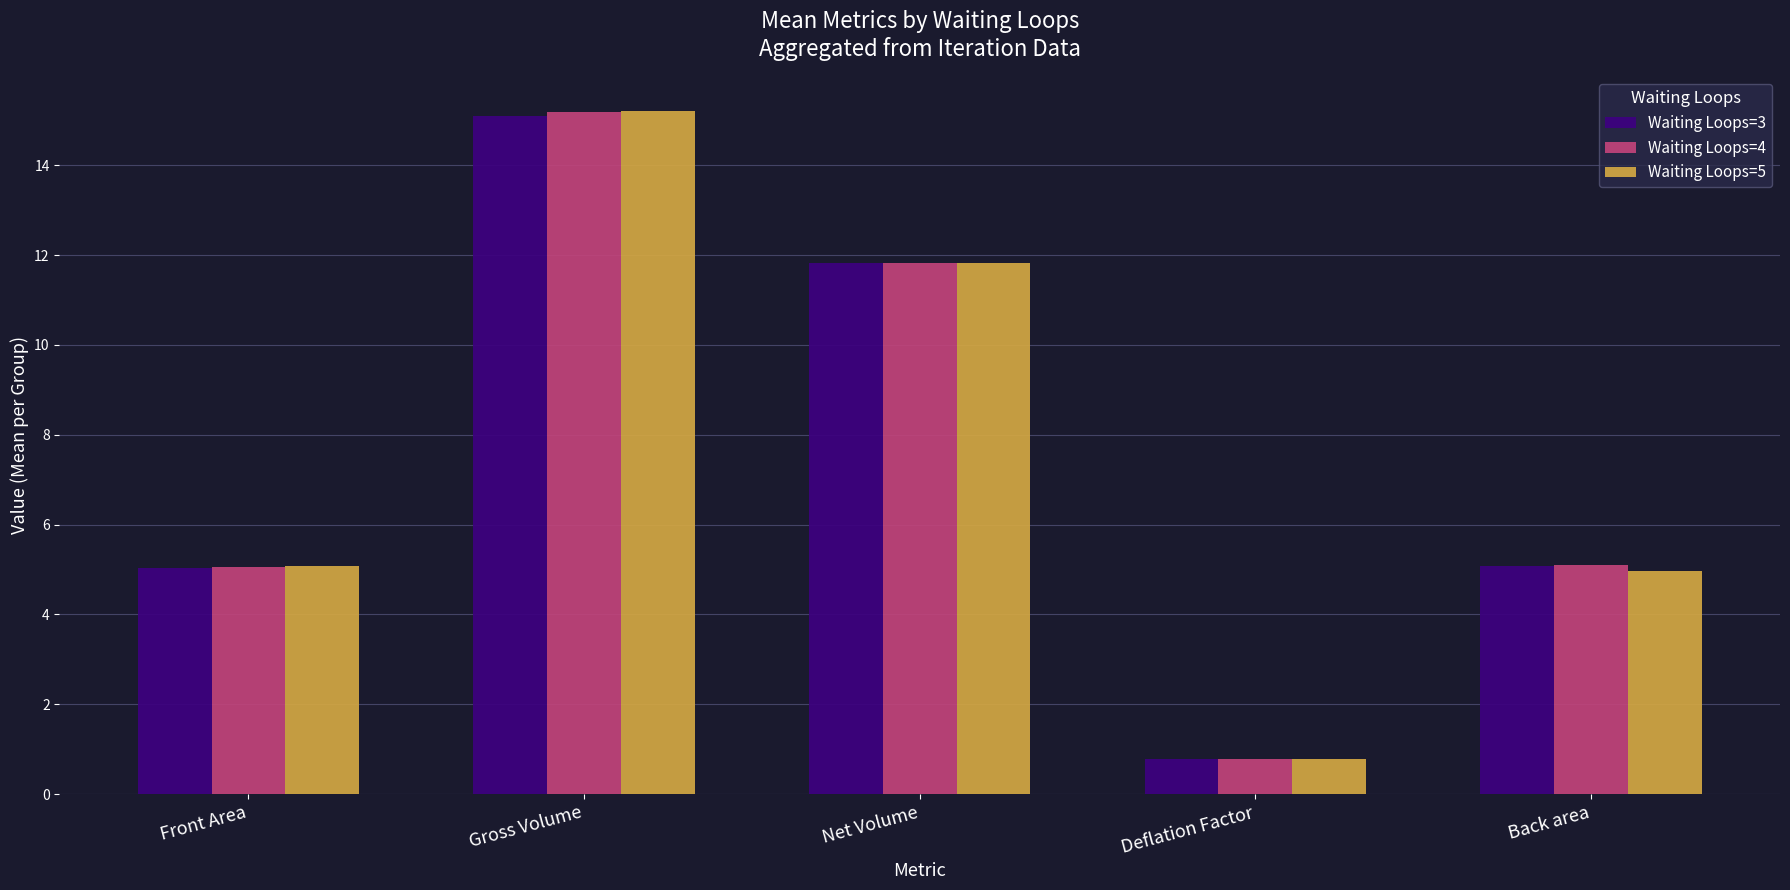

Which series changed the most between Front Area and Deflation Factor?

Waiting Loops=5